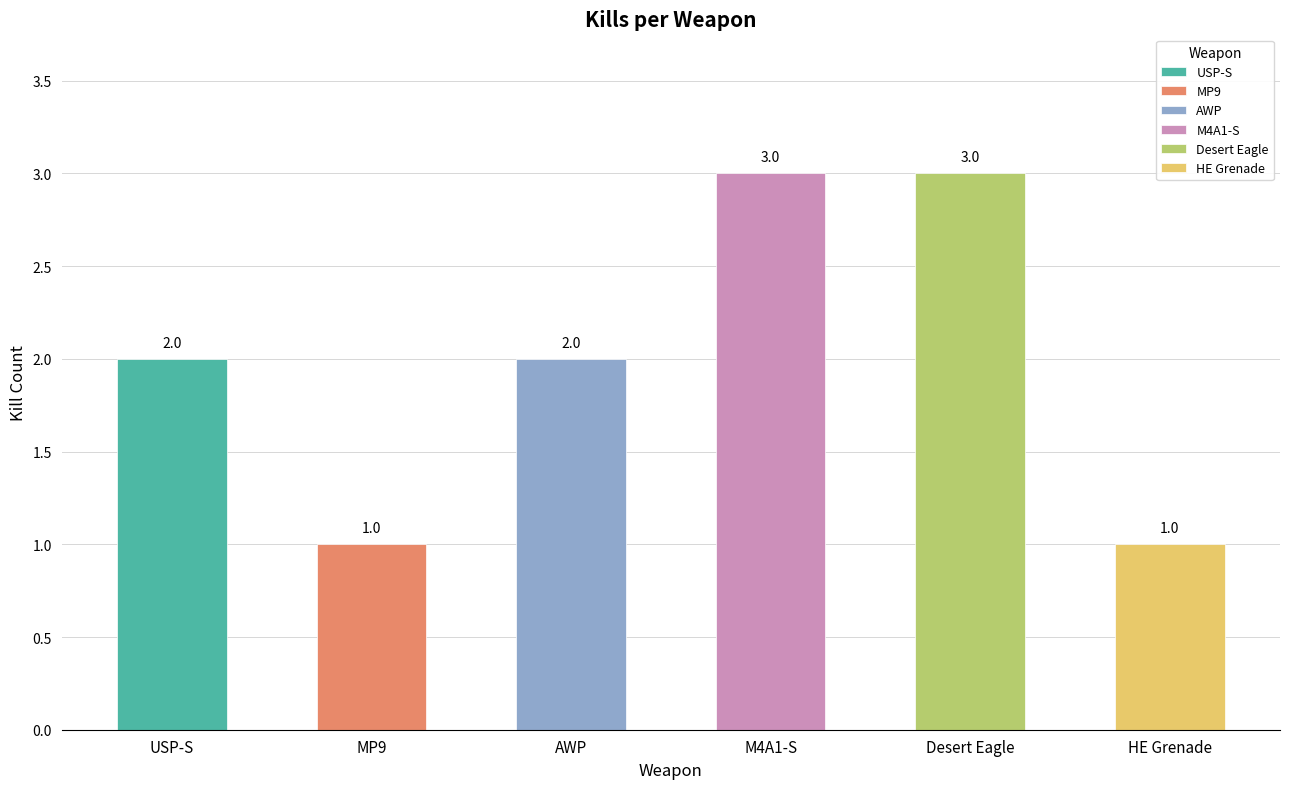

Reading right to left, transcribe all the data shown in this chart.

1	3	3	2	1	2